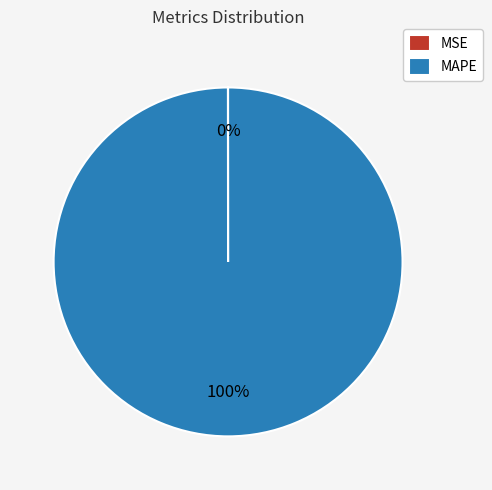

The MAPE slice represents 90% of the pie. True or false?

False